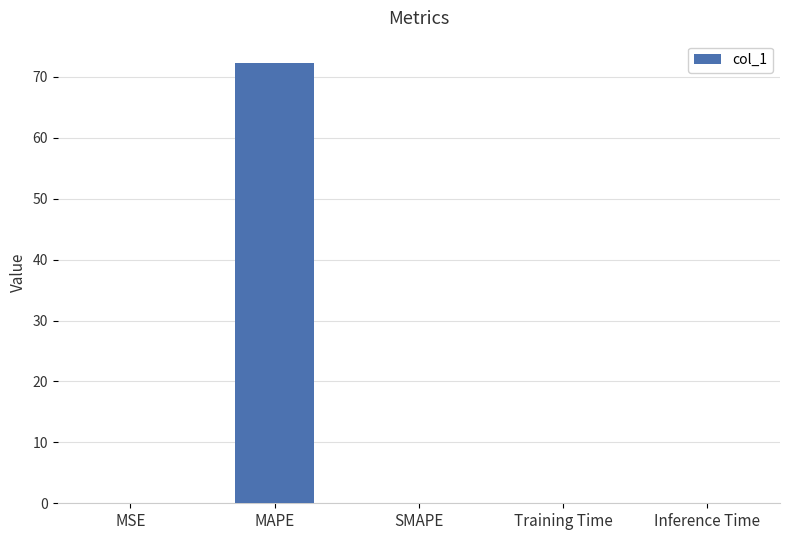

Which has a higher value, MAPE or Inference Time?

MAPE